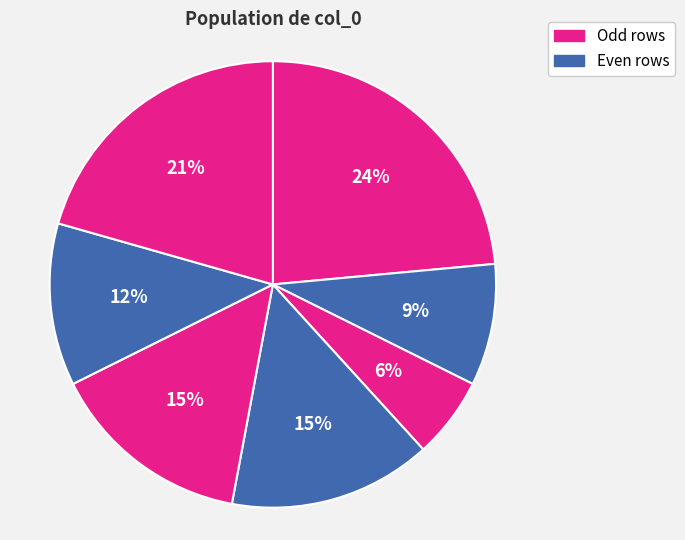

Count the number of slices in the pie.

7